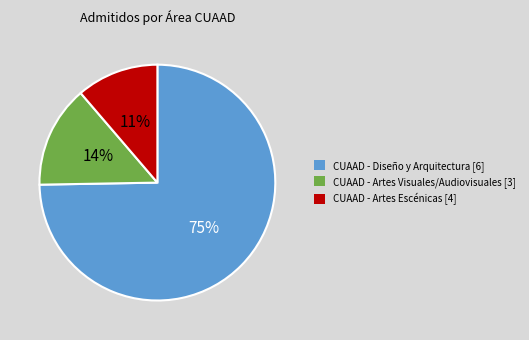

To the nearest percent, what is the difference between the CUAAD - Diseño y Arquitectura [6] and CUAAD - Artes Visuales/Audiovisuales [3] slice percentages?

61%